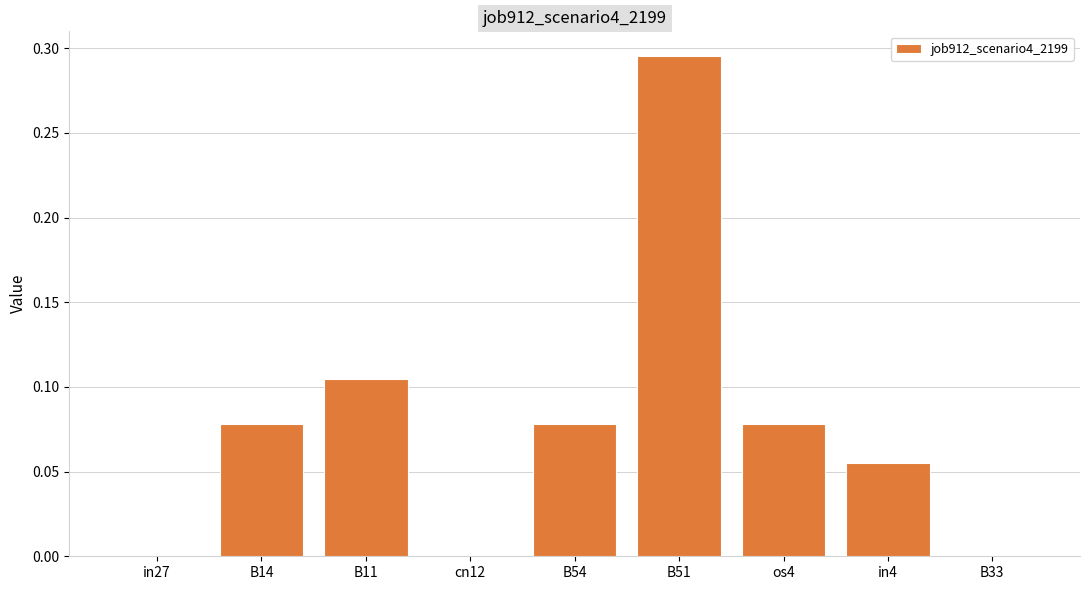

Which has a higher value, B14 or in27?

B14